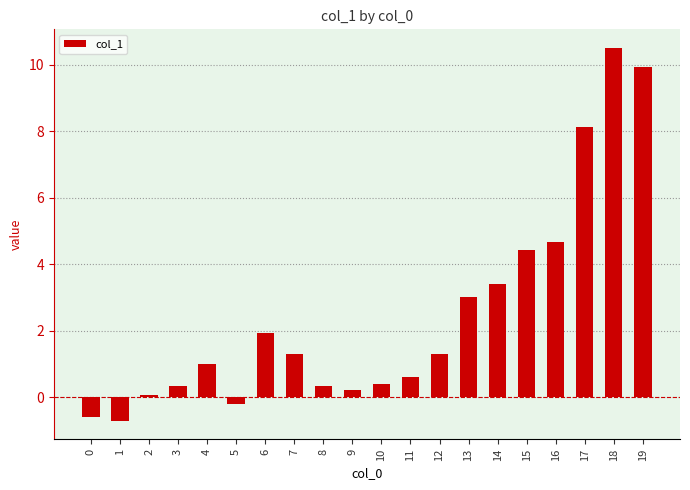

Where is the data nearest to the value 4?

15